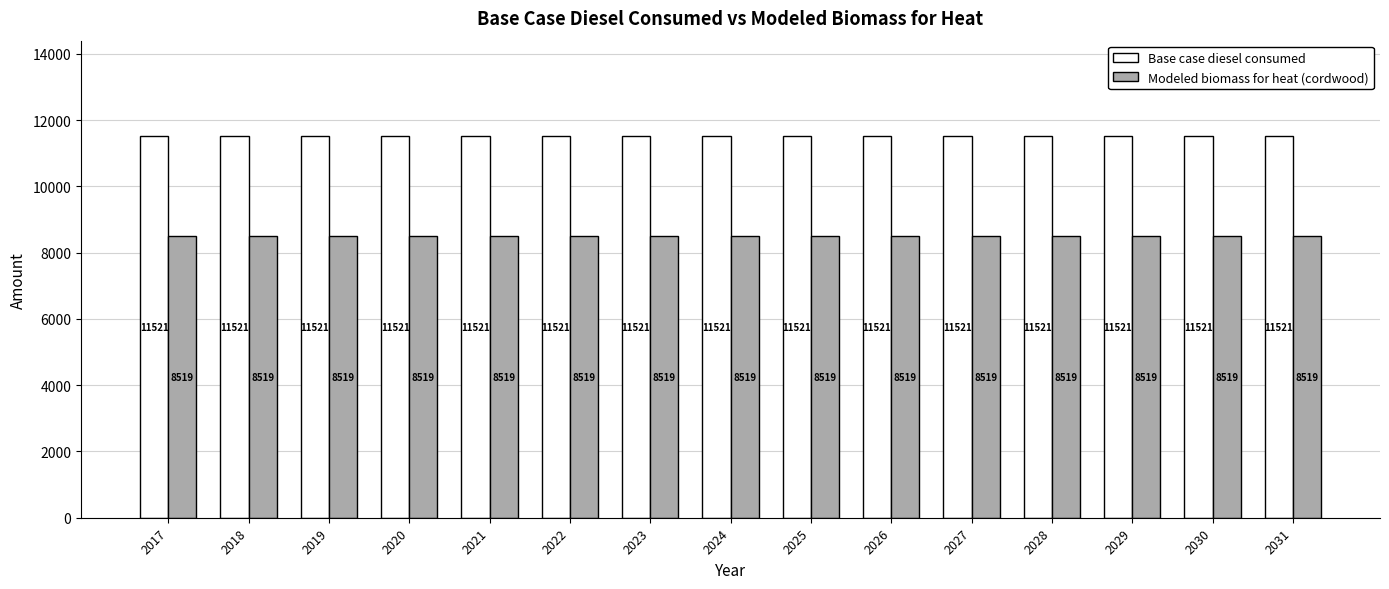

Read the Modeled biomass for heat (cordwood) value at 2023.

8518.9